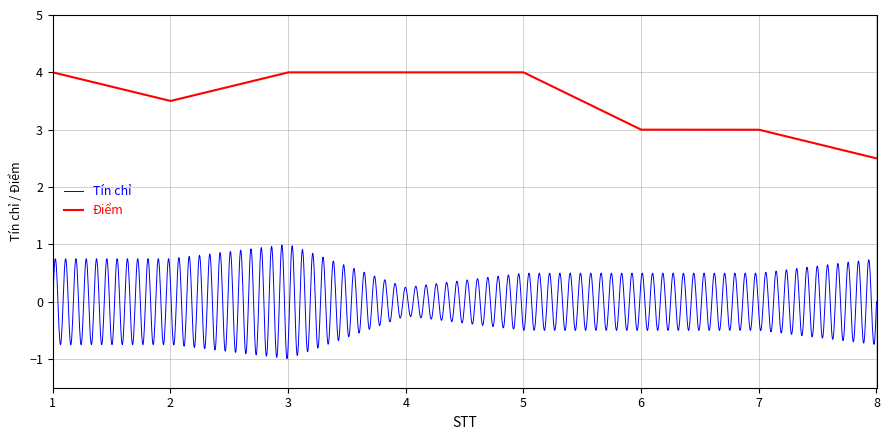

What is the difference between the maximum and minimum values in the Điểm series?

1.5